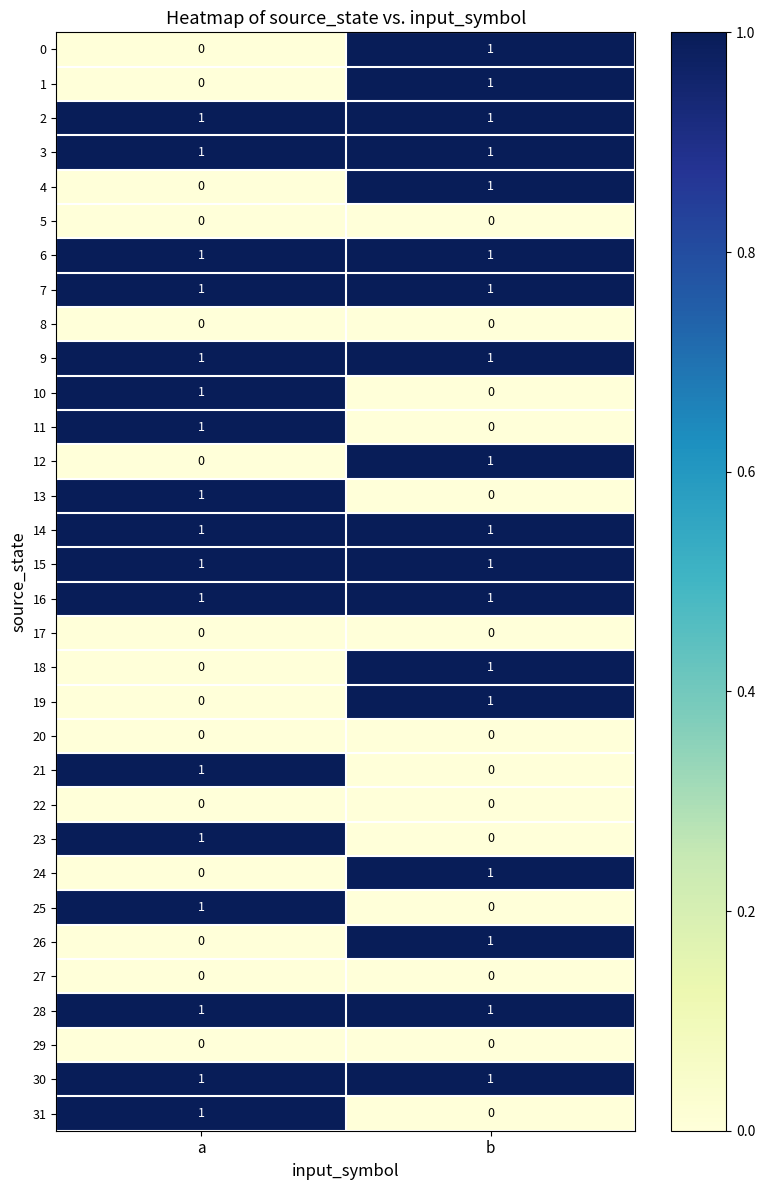

At which label does 21 reach its peak?

a